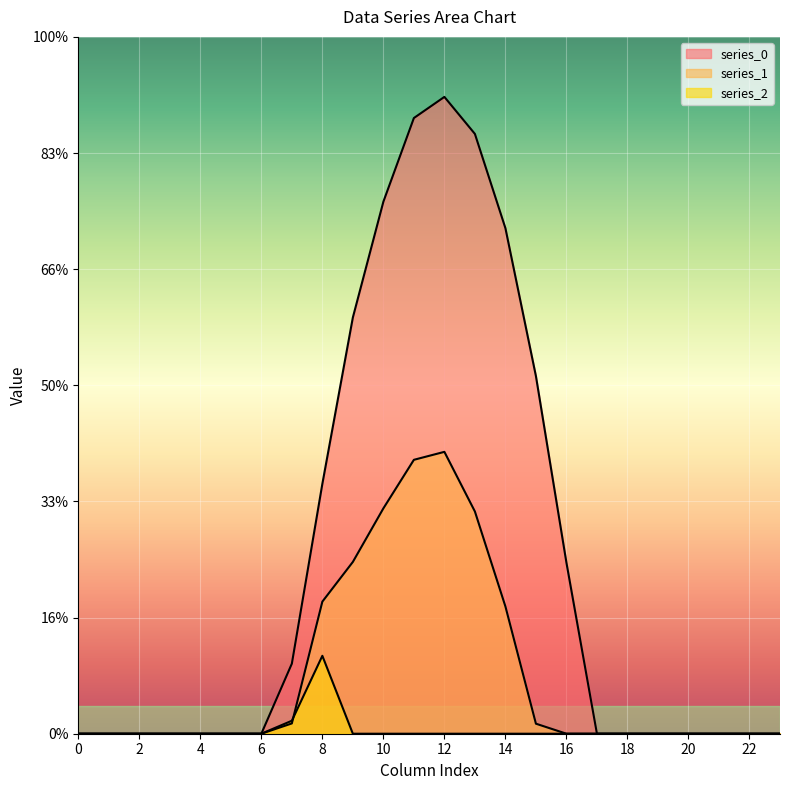

The value of series_1 at 1 is 184.3. True or false?

False